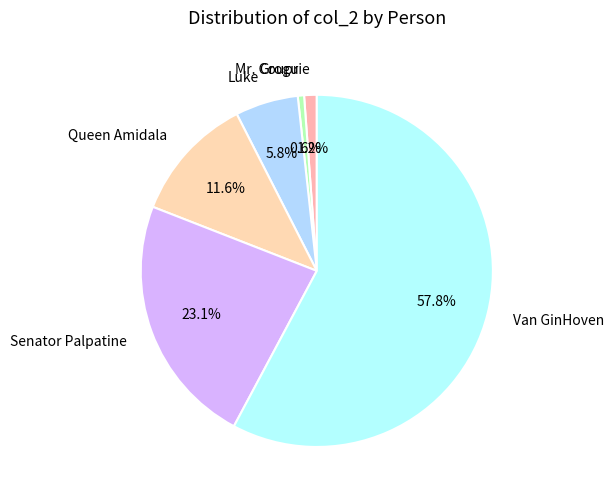

True or false: Van GinHoven accounts for 58% of the total.

True